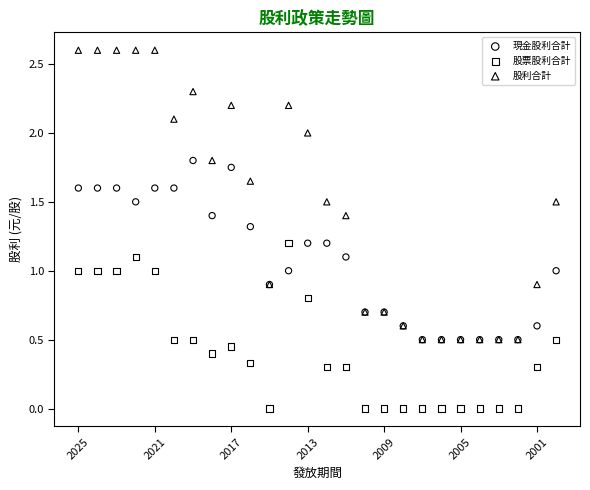

What are all the series names shown in the legend?

現金股利合計, 股票股利合計, 股利合計